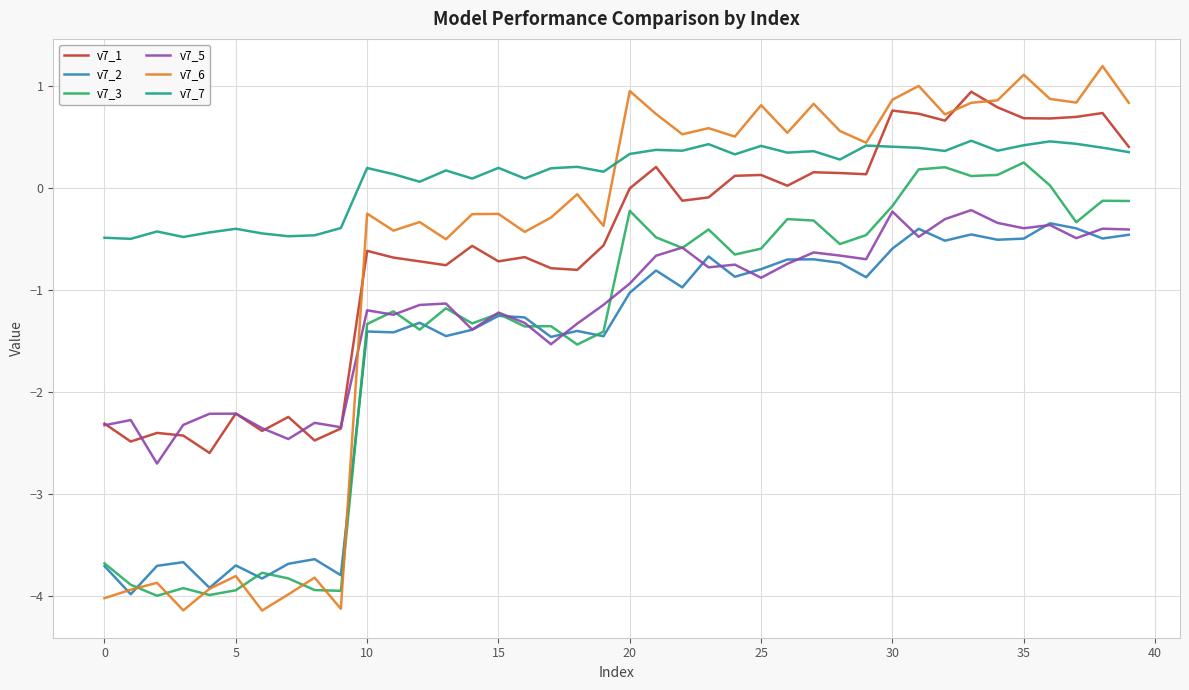

What are all the series names shown in the legend?

v7_1, v7_2, v7_3, v7_5, v7_6, v7_7